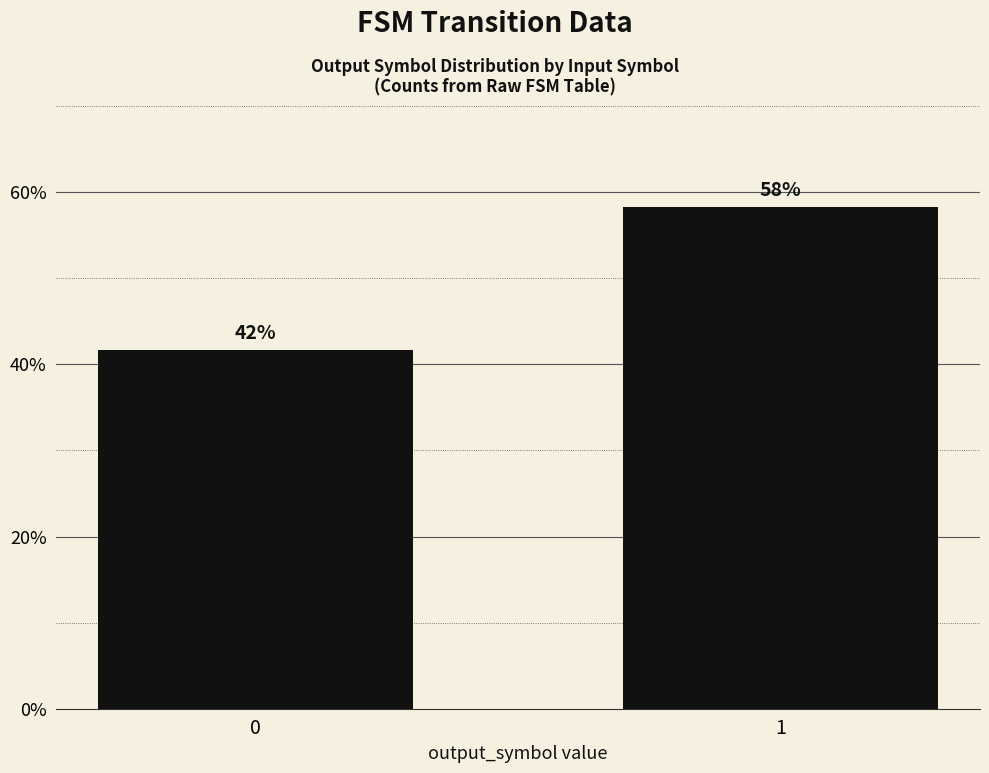

List the labels in order of value, largest first.

1, 0